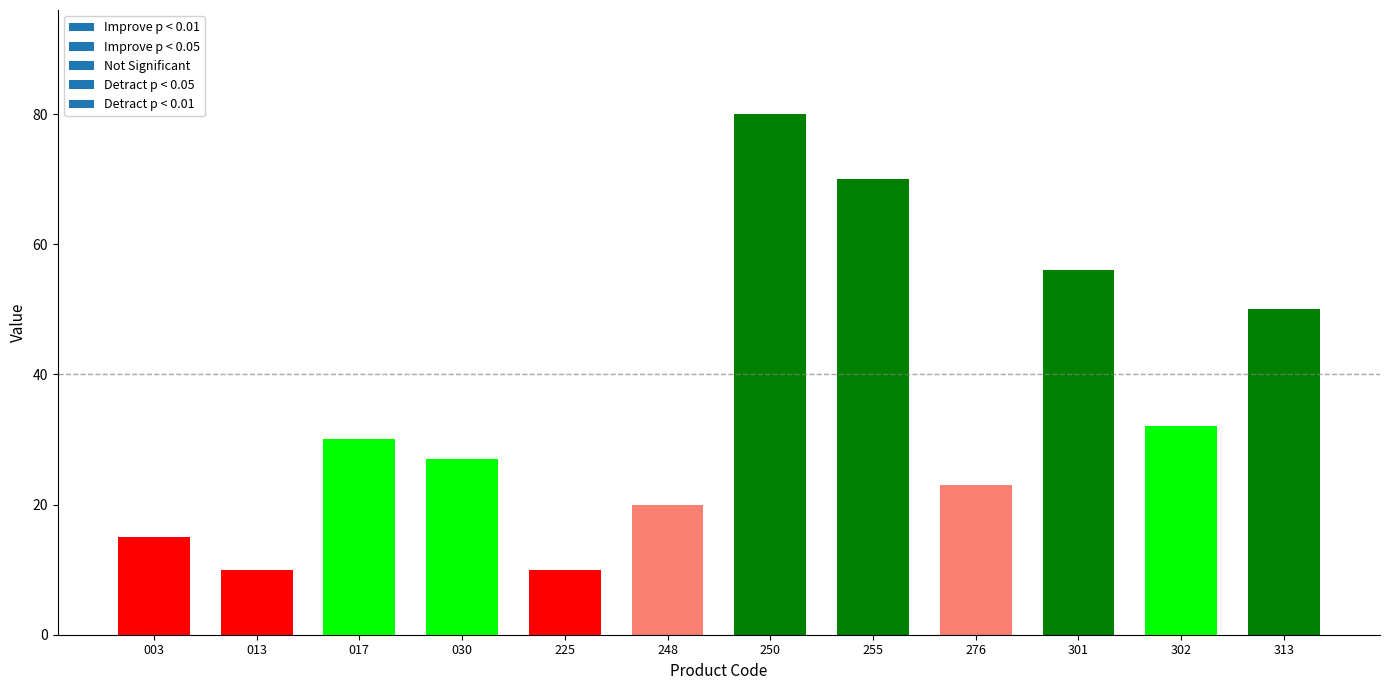

Which label corresponds to the largest value in the chart?

250